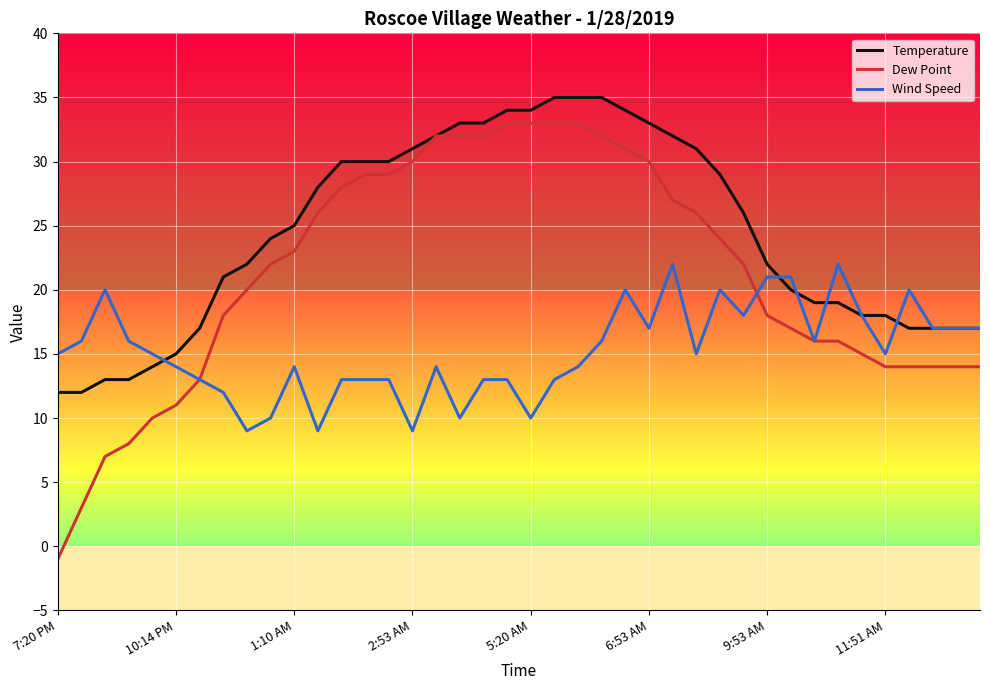

Reading right to left, list all the values displayed in this chart.

Temperature: 17	17	17	17	18	18	19	19	20	22	26	29	31	32	33	34	35	35	35	34	34	33	33	32	31	30	30	30	28	25	24	22	21	17	15	14	13	13	12	12
Dew Point: 14	14	14	14	14	15	16	16	17	18	22	24	26	27	30	31	32	33	33	33	33	32	32	32	30	29	29	28	26	23	22	20	18	13	11	10	8	7	3	-1
Wind Speed: 17	17	17	20	15	18	22	16	21	21	18	20	15	22	17	20	16	14	13	10	13	13	10	14	9	13	13	13	9	14	10	9	12	13	14	15	16	20	16	15